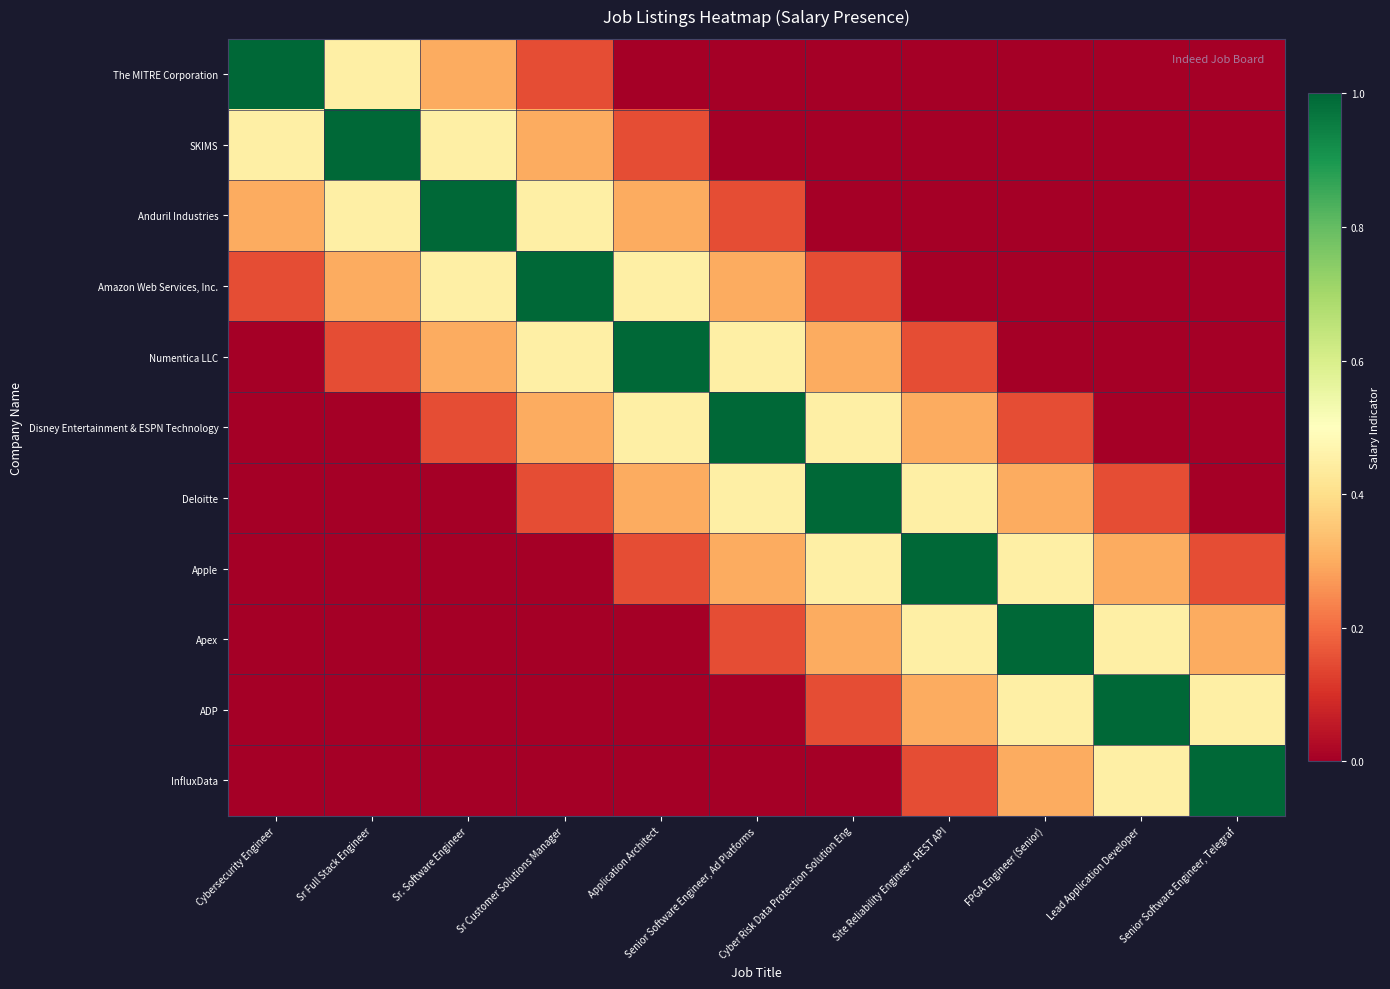

Rank the series at Site Reliability Engineer - REST API from lowest to highest value.

The MITRE Corporation, SKIMS, Anduril Industries, Amazon Web Services, Inc., Numentica LLC, InfluxData, Disney Entertainment & ESPN Technology, ADP, Deloitte, Apex, Apple